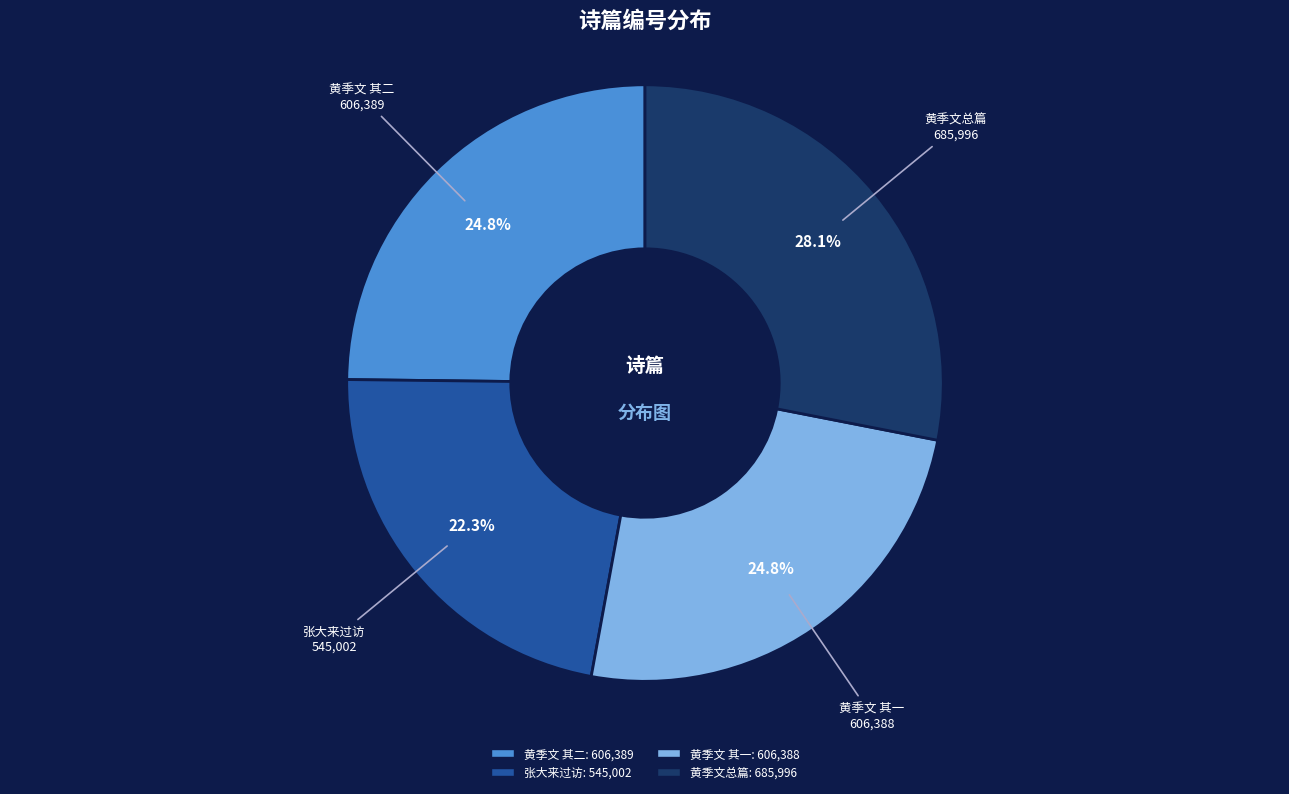

Count the number of slices in the pie.

4